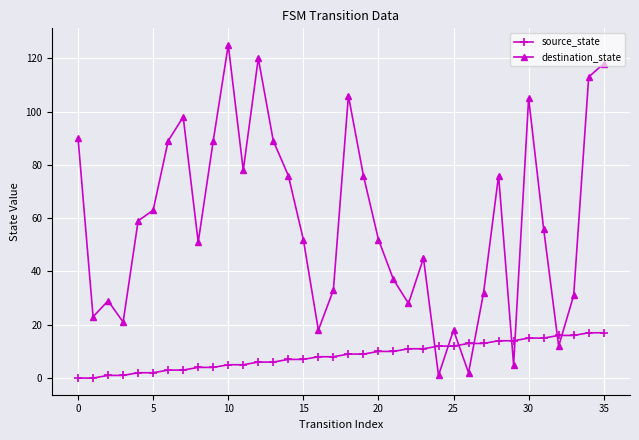

Which series has the largest range (max minus min)?

destination_state